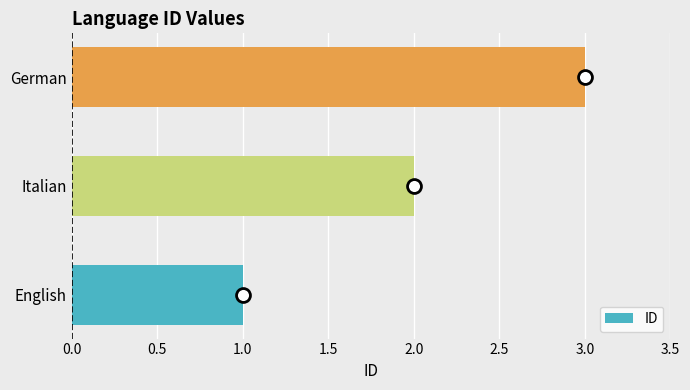

Which has a higher value, German or English?

German